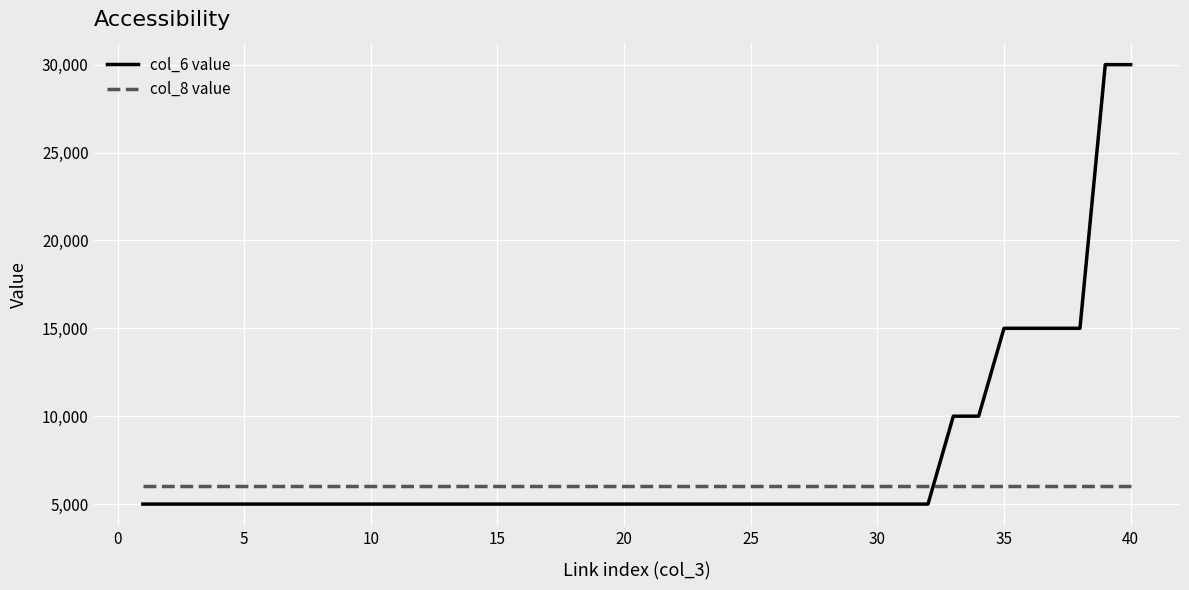

True or false: col_8 value and col_6 value cross at least once.

True